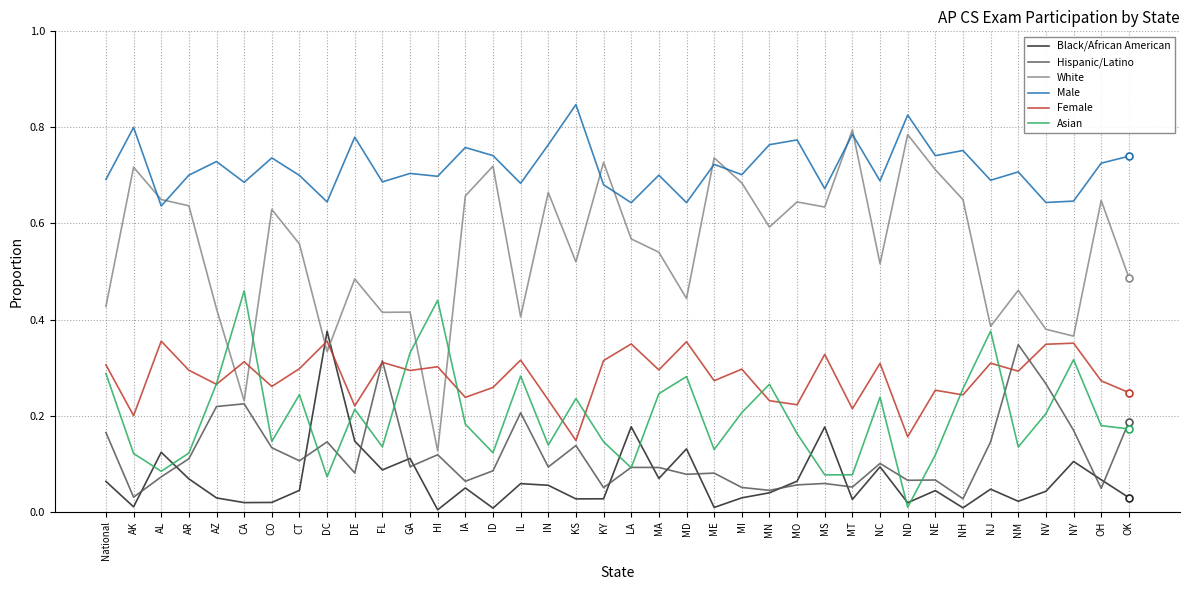

What is the sum of all Male values?

27.2